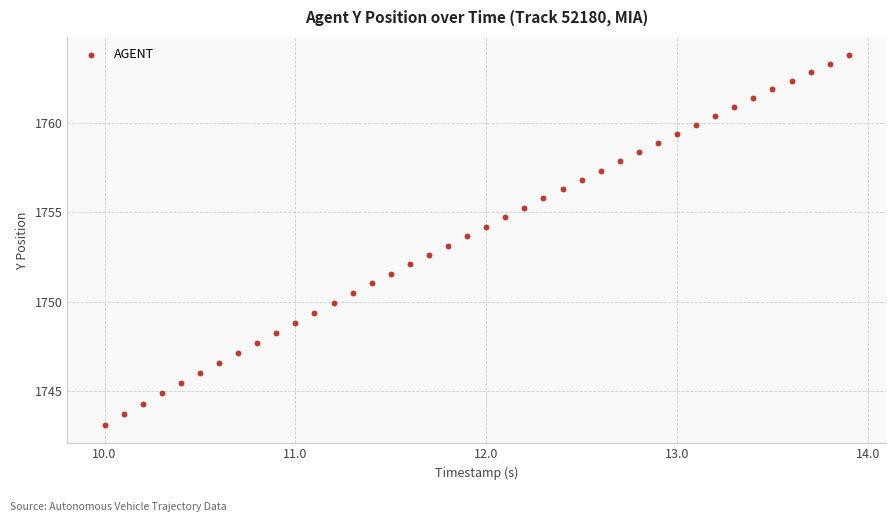

What is the range of X values (max minus min)?

3.9